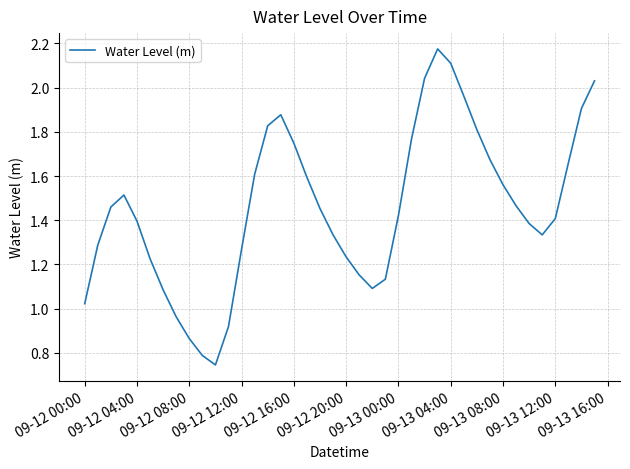

Is this an area chart (filled region under the line)?

No